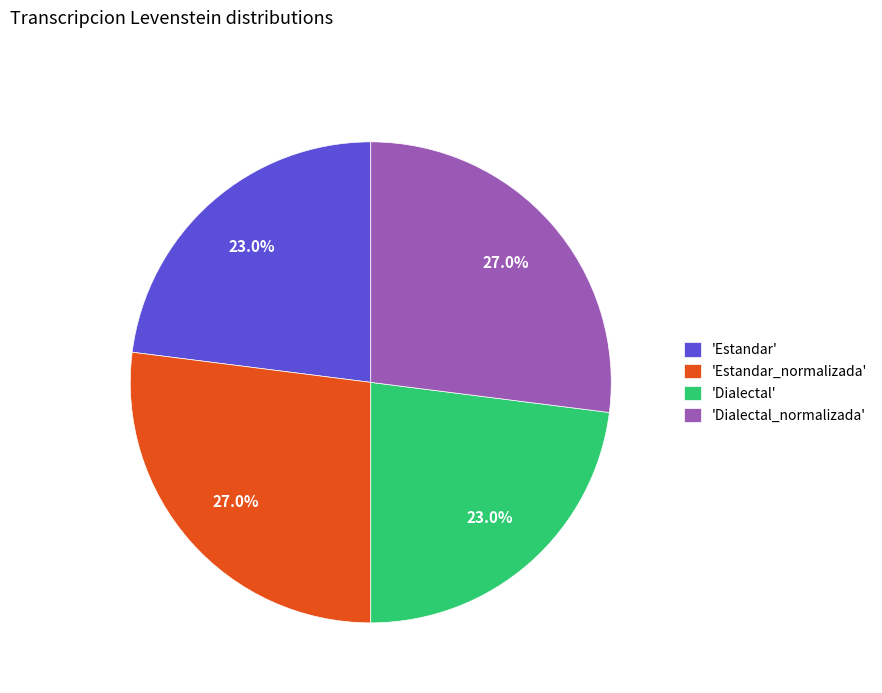

Does any single category account for the majority?

No